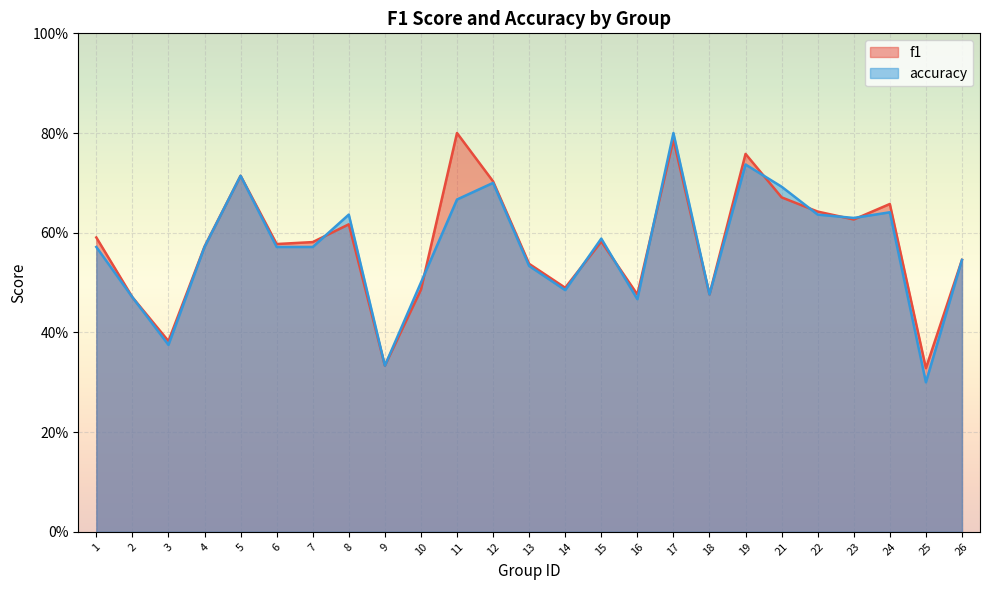

What is the maximum value shown in the chart?

0.8